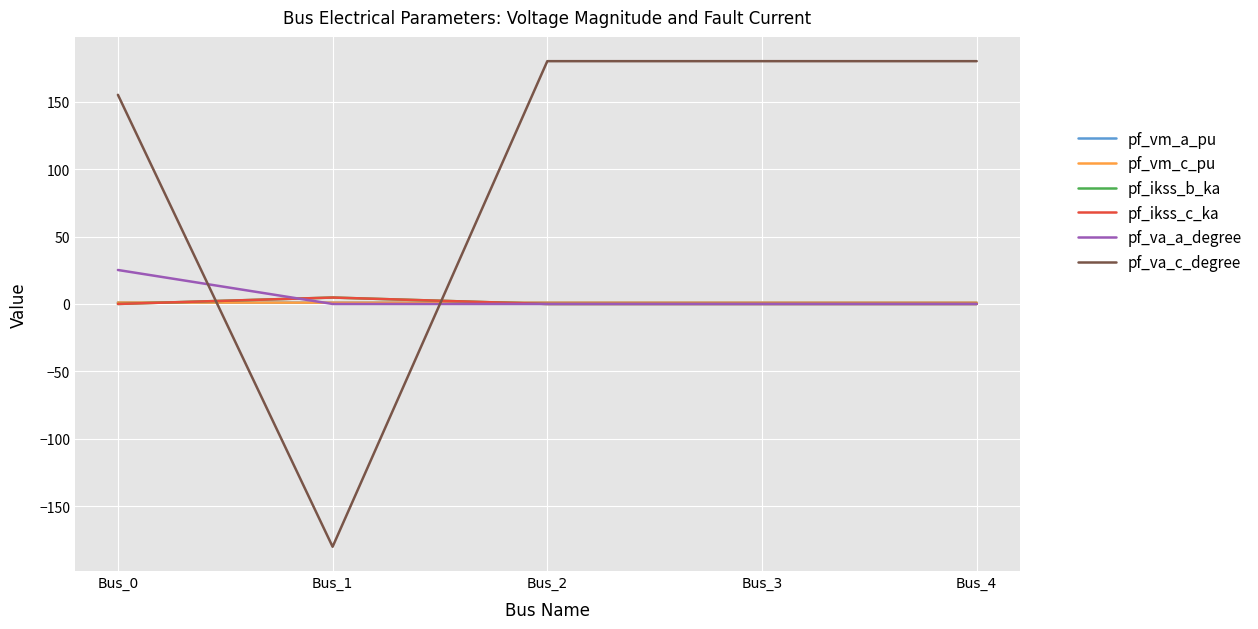

At how many categories does at least one series exceed 39?

4